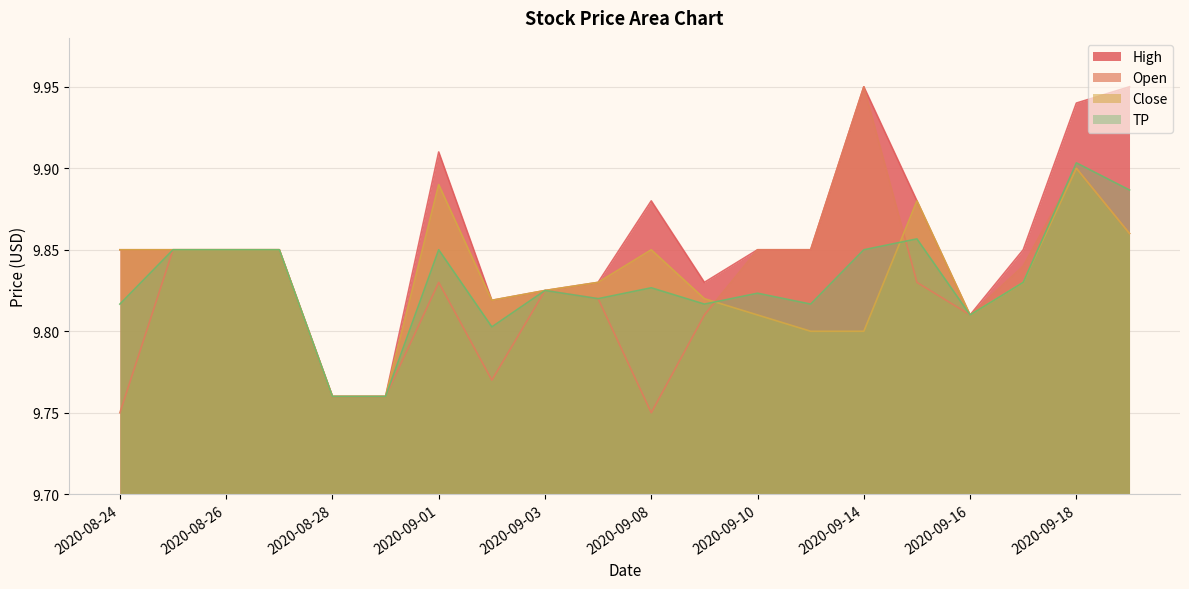

How many interior local peaks does the High series have?

3